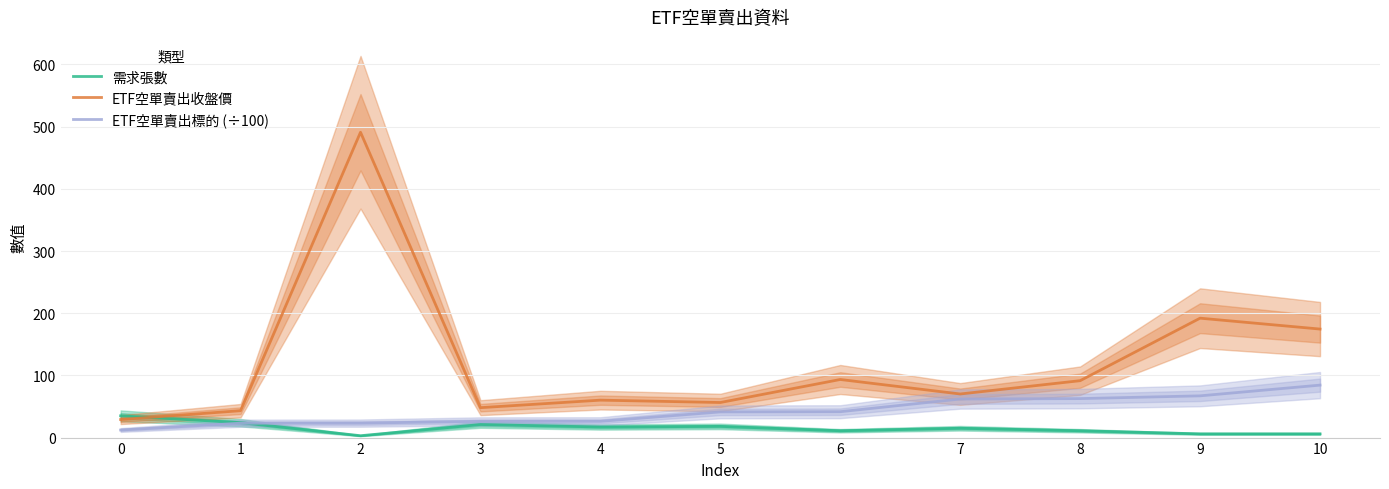

Which category has the highest value across all series?

2